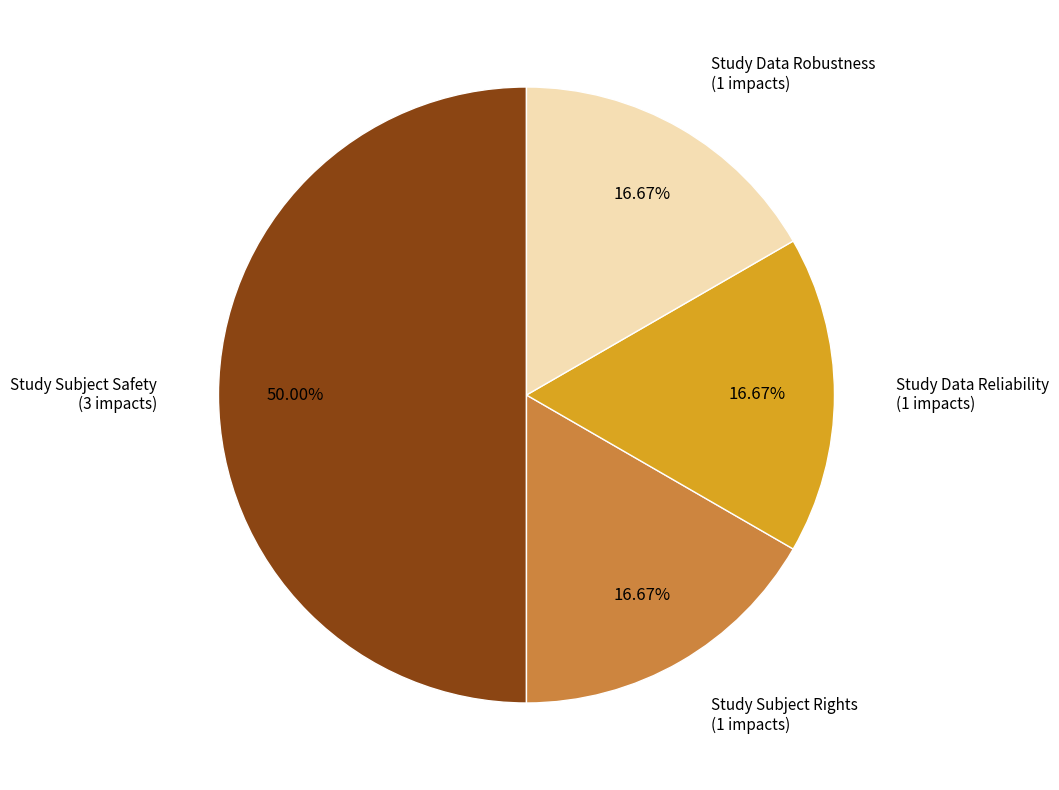

Is there a majority slice in this chart?

No